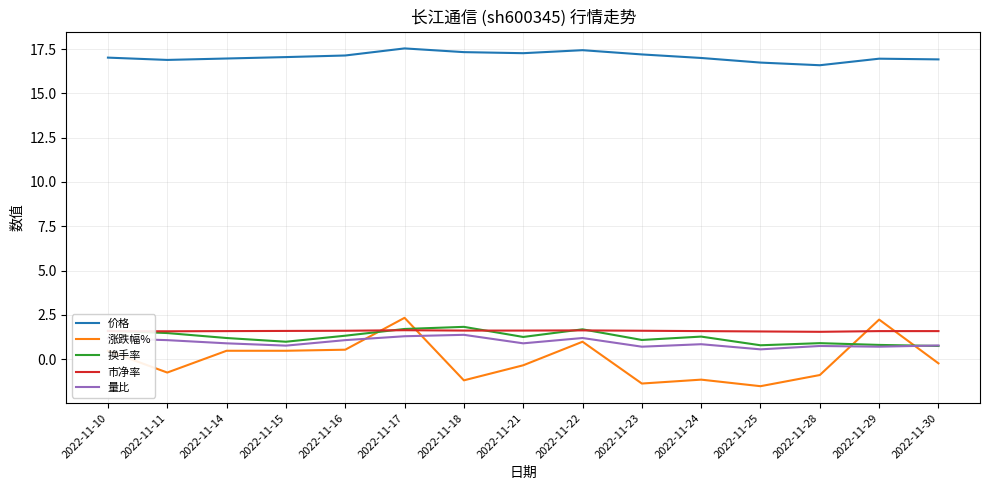

What is the difference between the highest and lowest values at 2022-11-25?

18.3